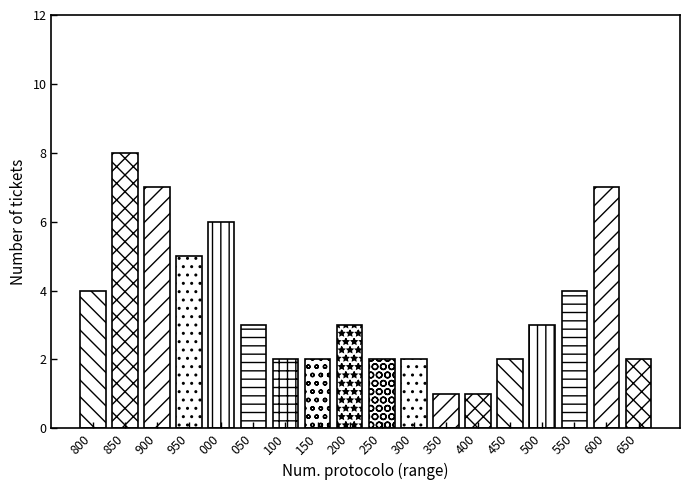

Reading left to right, transcribe all the data shown in this chart.

800=4	850=8	900=7	950=5	000=6	050=3	100=2	150=2	200=3	250=2	300=2	350=1	400=1	450=2	500=3	550=4	600=7	650=2